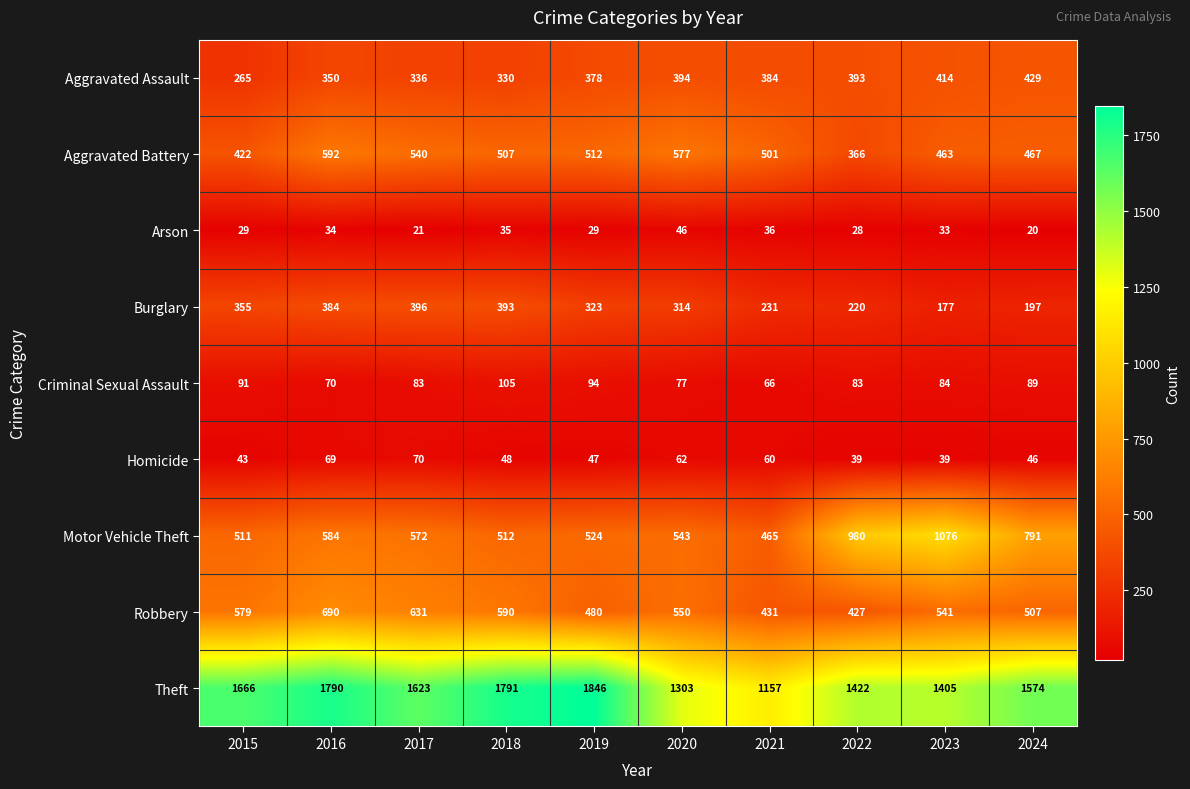

At which label does Aggravated Assault reach its minimum?

2015